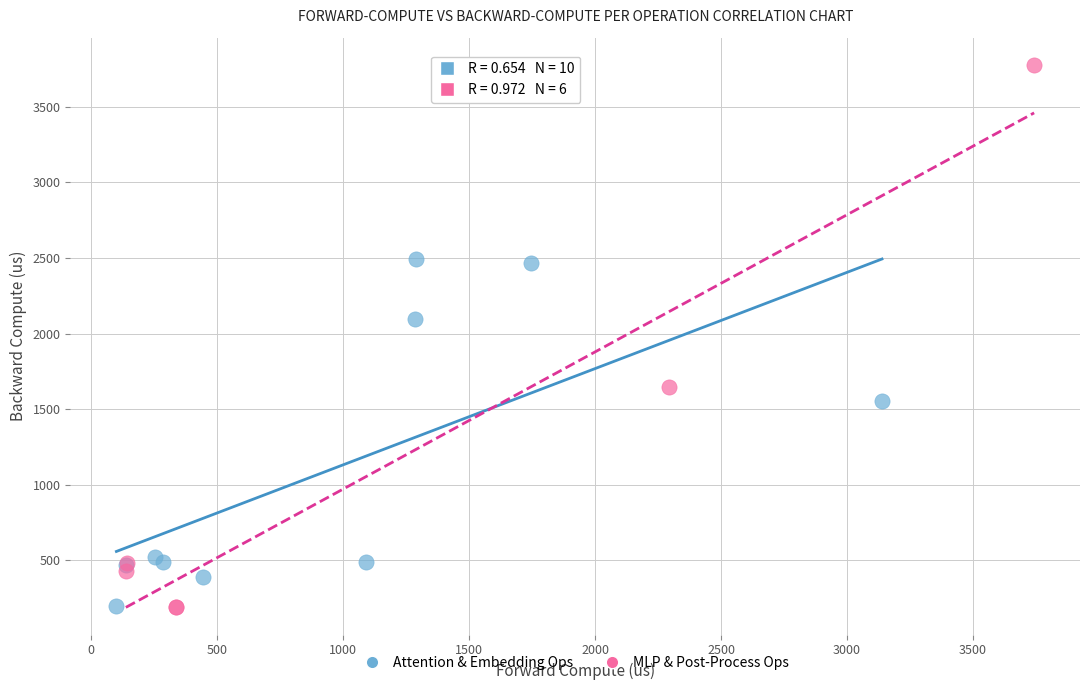

Which series contains the highest Y value?

MLP & Post-Process Ops